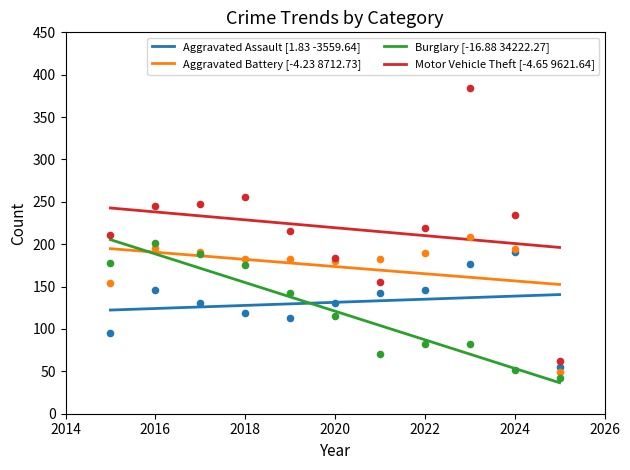

What are all the series names shown in the legend?

Aggravated Assault [1.83 -3559.64], Aggravated Battery [-4.23 8712.73], Burglary [-16.88 34222.27], Motor Vehicle Theft [-4.65 9621.64]